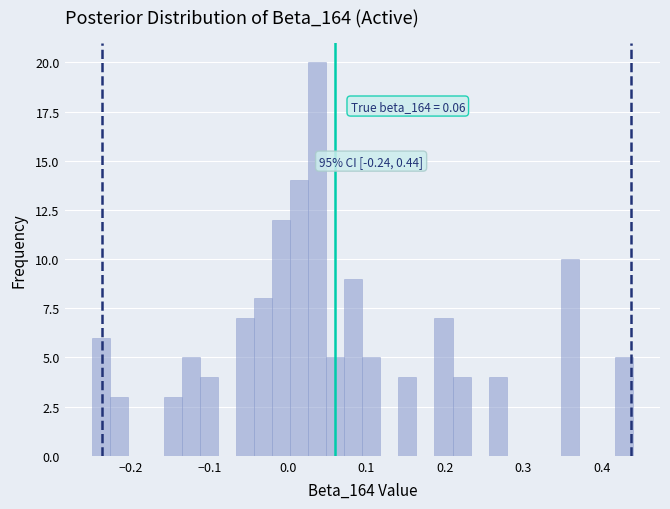

Around what value on the x-axis is the tallest bar? Give the approximate position of its centre, as read against the axis.

0.04